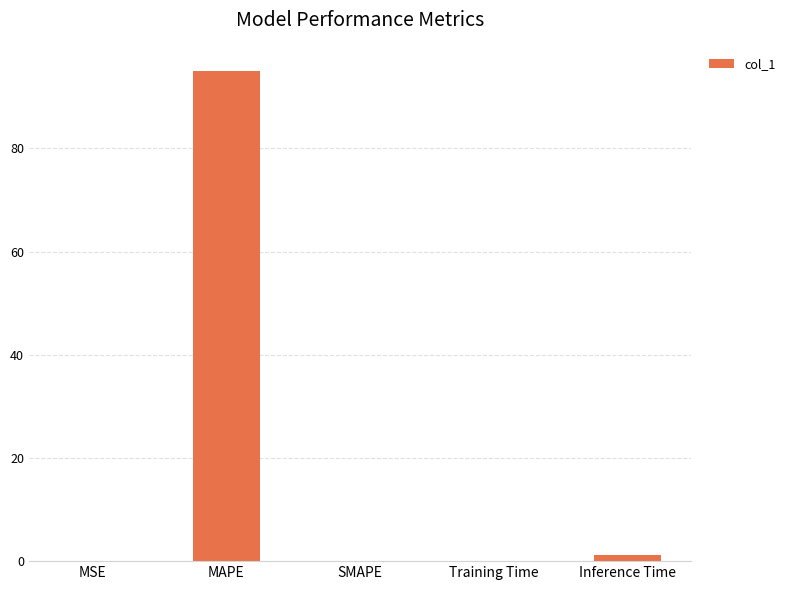

What is the sum of all values?

96.2